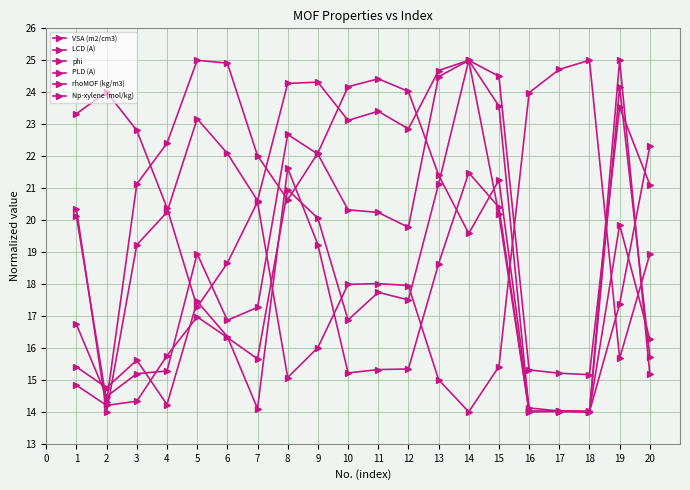

True or false: LCD (A) and rhoMOF (kg/m3) cross at least once.

True